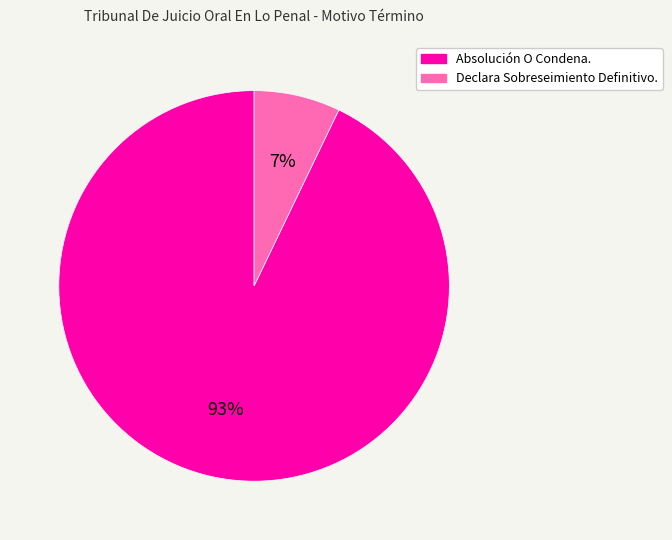

What is the largest slice in the pie chart?

Absolución O Condena.